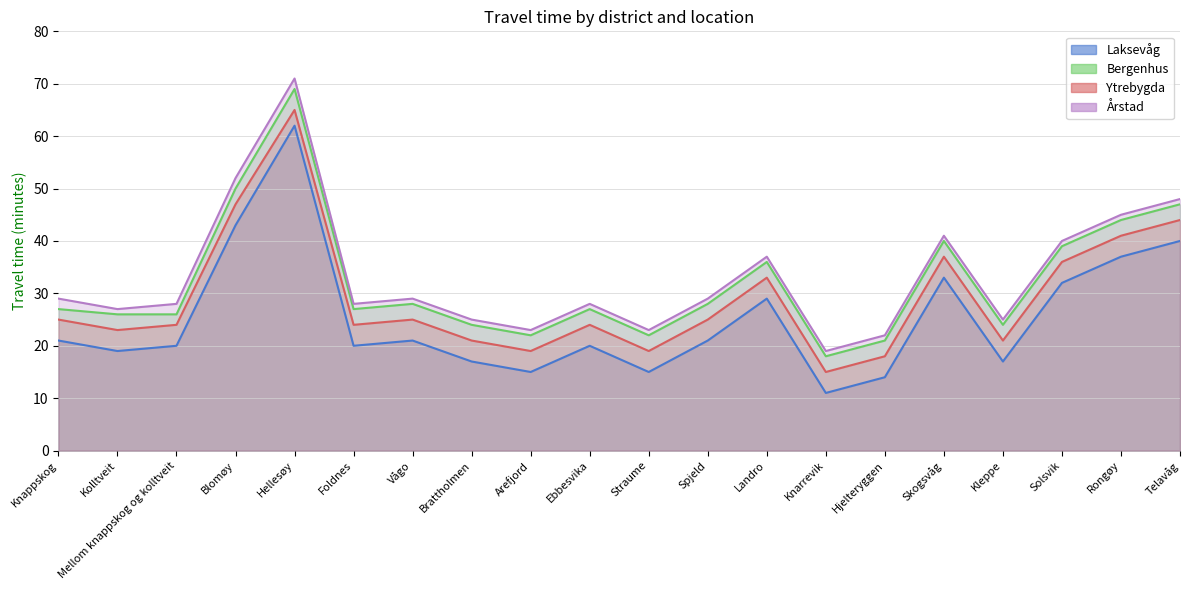

What is the spread (max minus min) of values at Knarrevik?

8